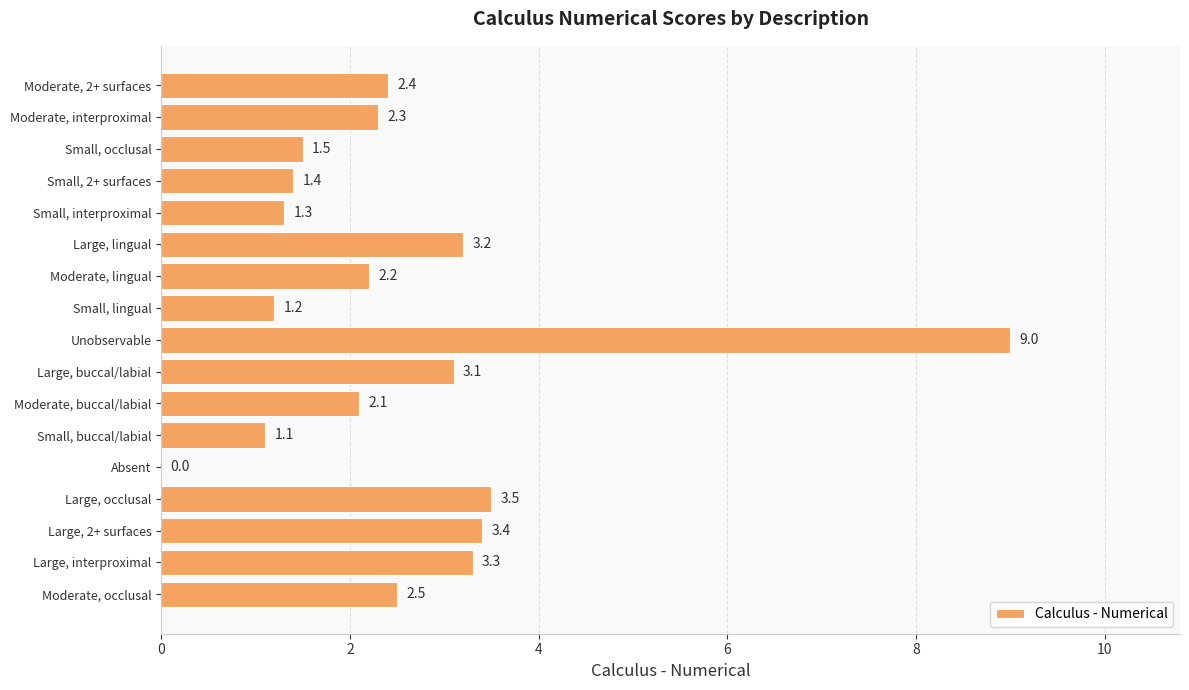

The value at Absent is 0.0. True or false?

True